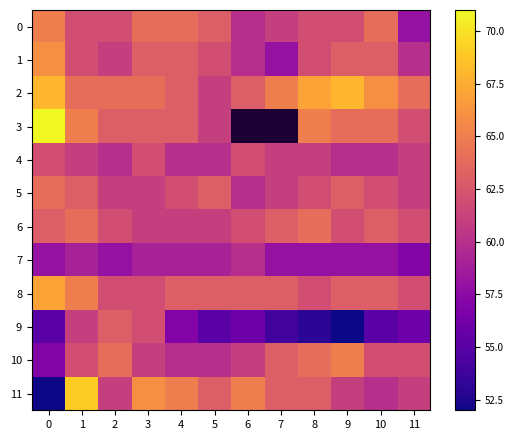

What is the difference between the highest and lowest values at 3?

7.0